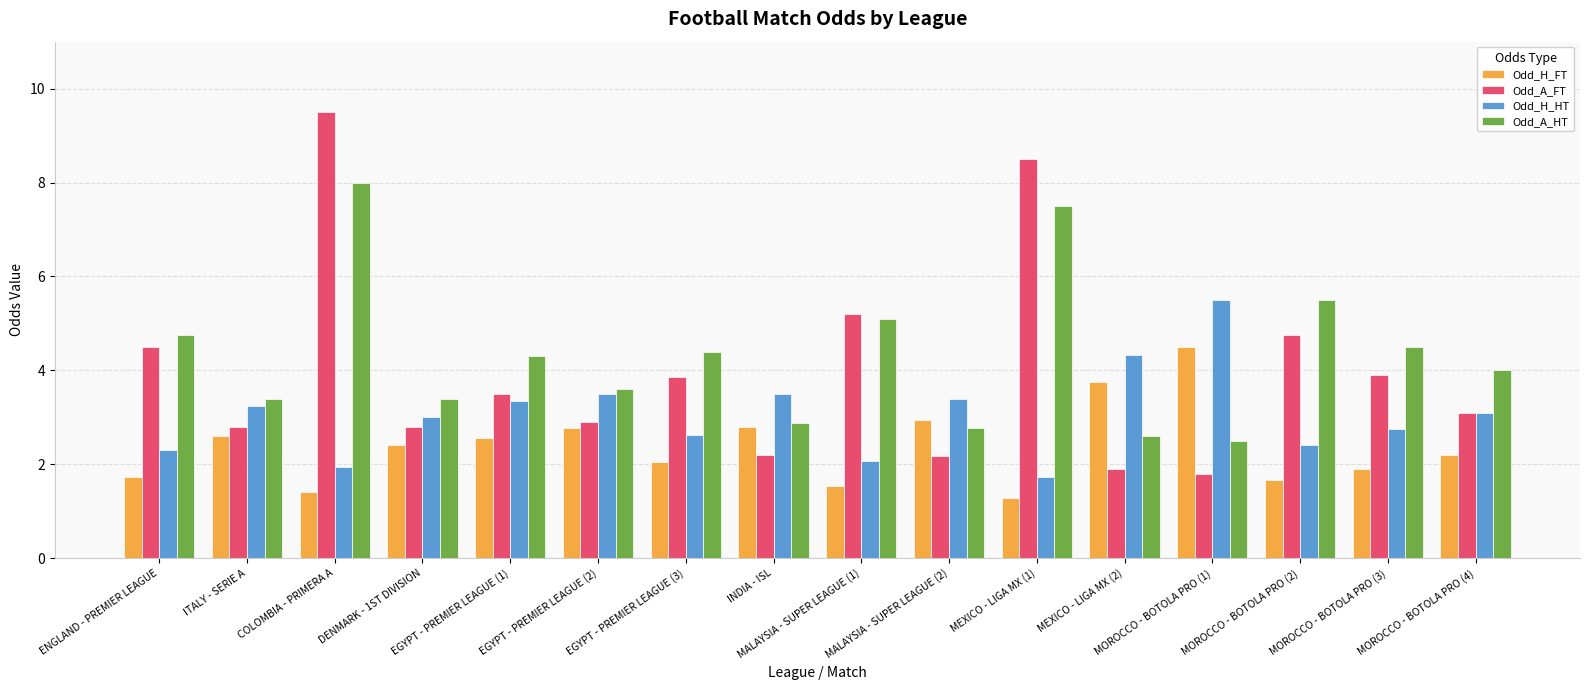

Rank the series at ITALY - SERIE A from highest to lowest value.

Odd_A_HT, Odd_H_HT, Odd_A_FT, Odd_H_FT